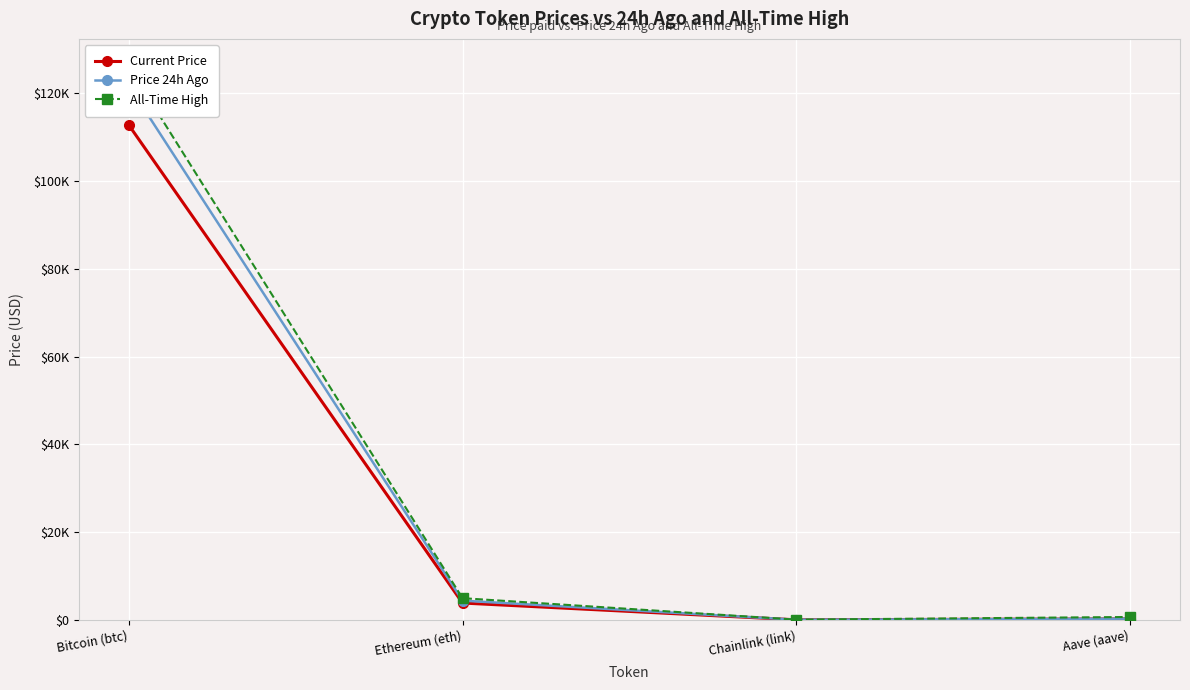

Is it true that Current Price equals 6547.2 at Ethereum (eth)?

False